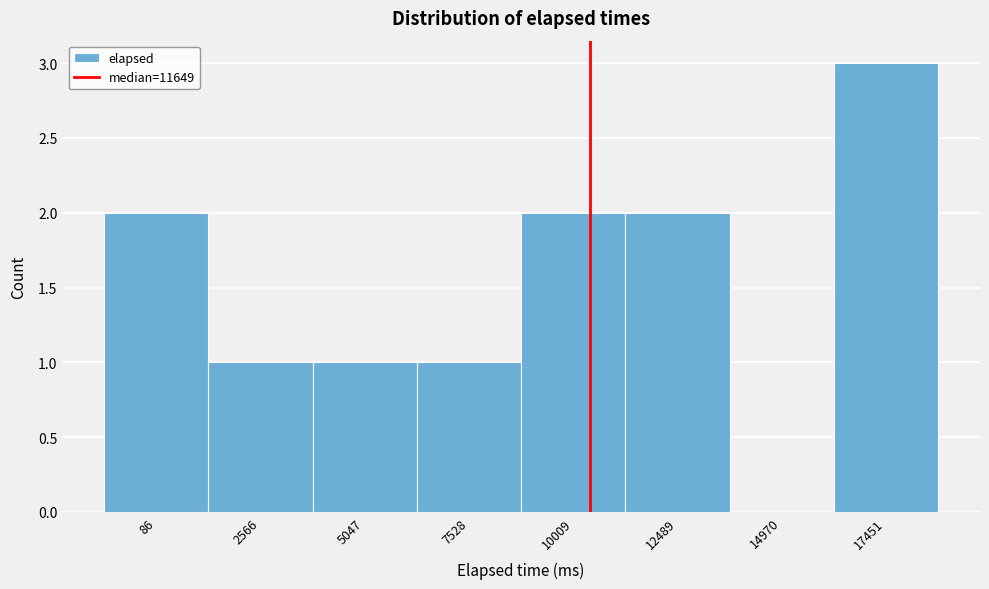

Reading right to left, transcribe all the data shown in this chart.

17451=3	14970=0	12489=2	10009=2	7528=1	5047=1	2566=1	86=2